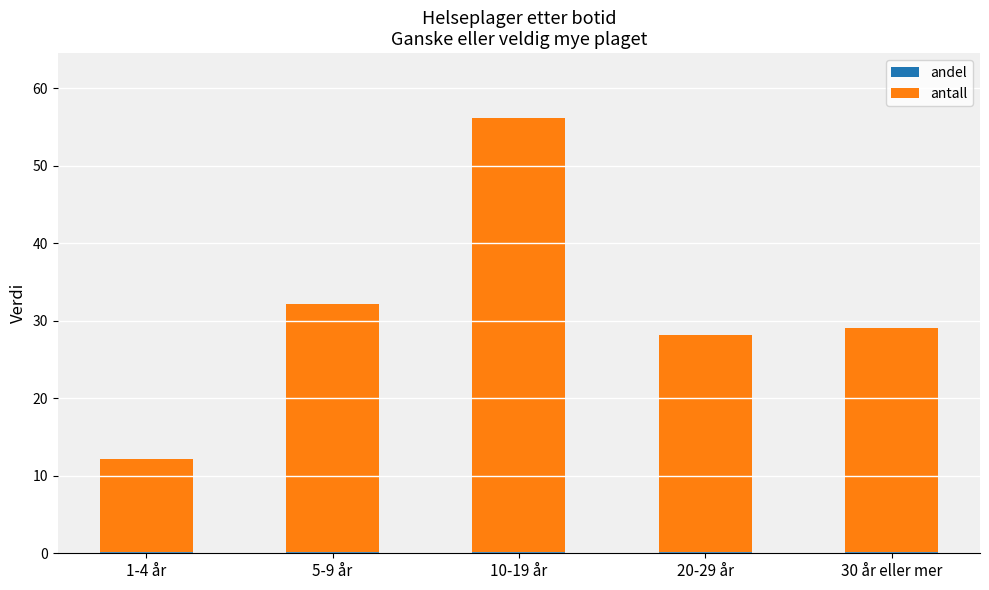

At which category is the sum across all series the highest?

10-19 år